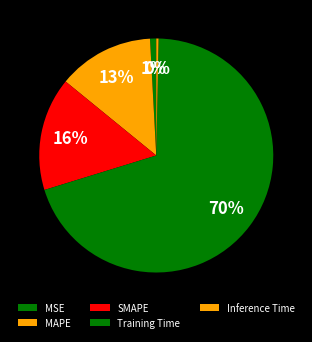

To the nearest percent, what is the average slice percentage?

20%